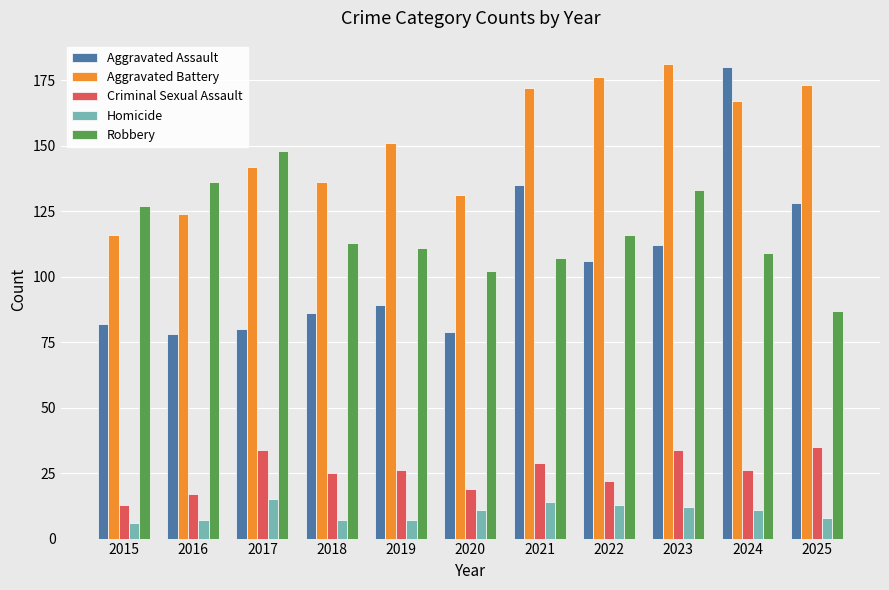

What is the lowest value of the Aggravated Assault series?

78